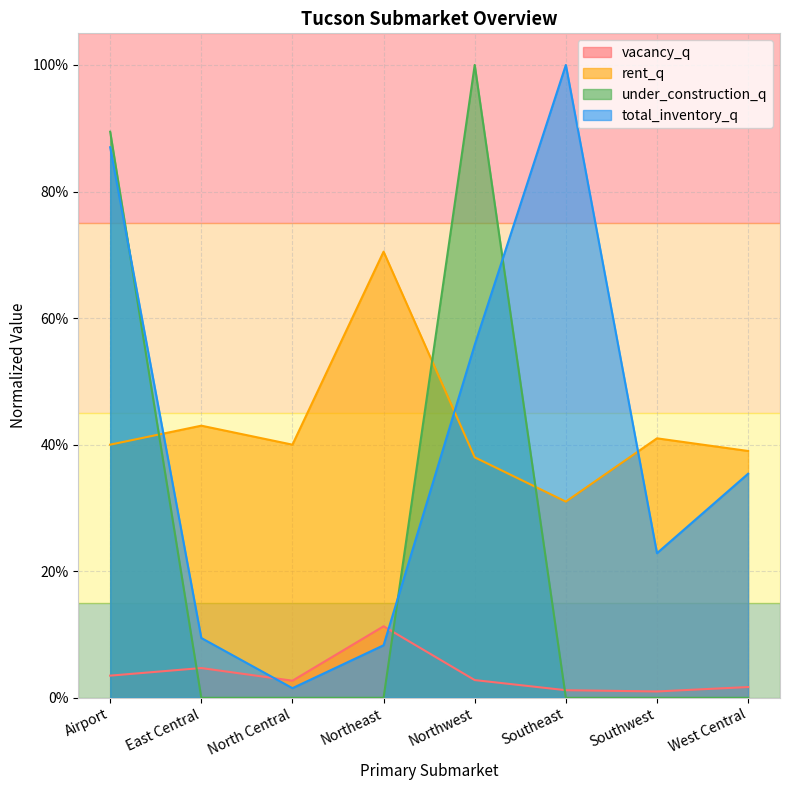

What is the label of the 6th point from the left?

Southeast